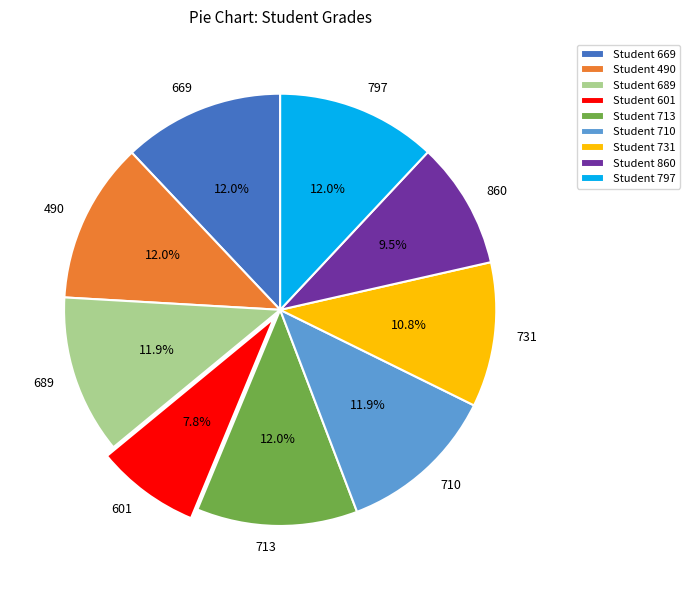

What portion of the pie excludes 669?

88.0%